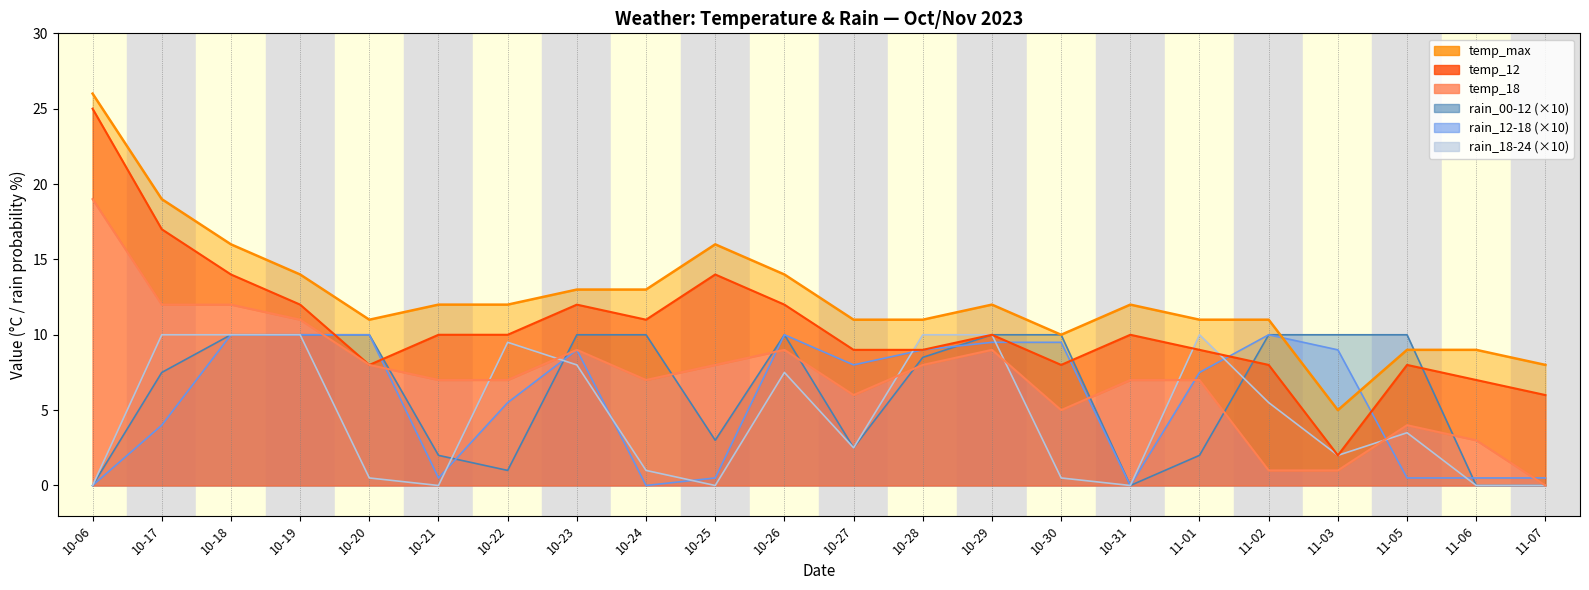

Reading left to right, list all the values displayed in this chart.

temp_max: 26.0	19.0	16.0	14.0	11.0	12.0	12.0	13.0	13.0	16.0	14.0	11.0	11.0	12.0	10.0	12.0	11.0	11.0	5.0	9.0	9.0	8.0
temp_12: 25.0	17.0	14.0	12.0	8.0	10.0	10.0	12.0	11.0	14.0	12.0	9.0	9.0	10.0	8.0	10.0	9.0	8.0	2.0	8.0	7.0	6.0
temp_18: 19.0	12.0	12.0	11.0	8.0	7.0	7.0	9.0	7.0	8.0	9.0	6.0	8.0	9.0	5.0	7.0	7.0	1.0	1.0	4.0	3.0	0.0
rain_00-12: 0.0	7.5	10.0	10.0	10.0	2.0	1.0	10.0	10.0	3.0	10.0	2.5	8.5	10.0	10.0	0.0	2.0	10.0	10.0	10.0	0.0	0.0
rain_12-18: 0.0	4.0	10.0	10.0	10.0	0.5	5.5	9.0	0.0	0.5	10.0	8.0	9.0	9.5	9.5	0.0	7.5	10.0	9.0	0.5	0.5	0.5
rain_18-24: 0.0	10.0	10.0	10.0	0.5	0.0	9.5	8.0	1.0	0.0	7.5	2.5	10.0	10.0	0.5	0.0	10.0	5.5	2.0	3.5	0.0	0.0